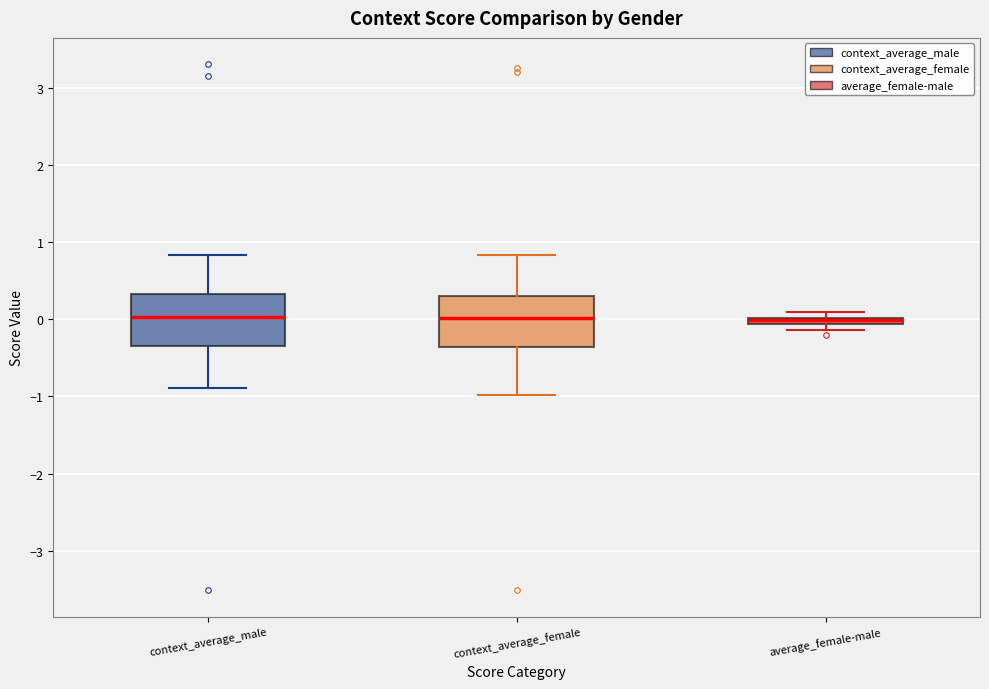

Where does the median line of the box for context_average_male sit on the y-axis? The values are not printed on the chart, so give them approximately, as read against the axis.

0.0